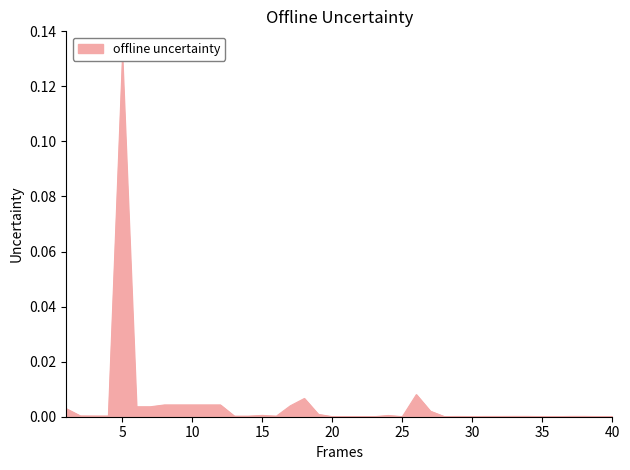

Rank the categories by value from lowest to highest.

35, 25, 36, 20, 21, 22, 23, 39, 40, 28, 30, 29, 31, 32, 33, 34, 37, 38, 13, 14, 16, 3, 4, 2, 24, 15, 19, 27, 1, 6, 7, 17, 8, 9, 10, 11, 12, 18, 26, 5